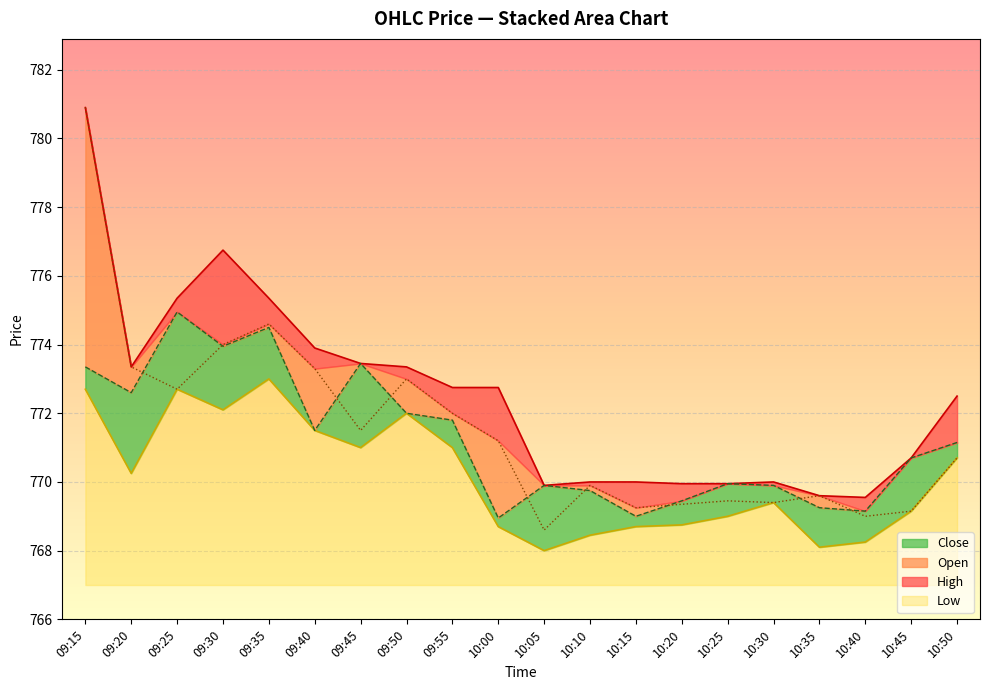

Where does the Open series first go above 771?

09:15